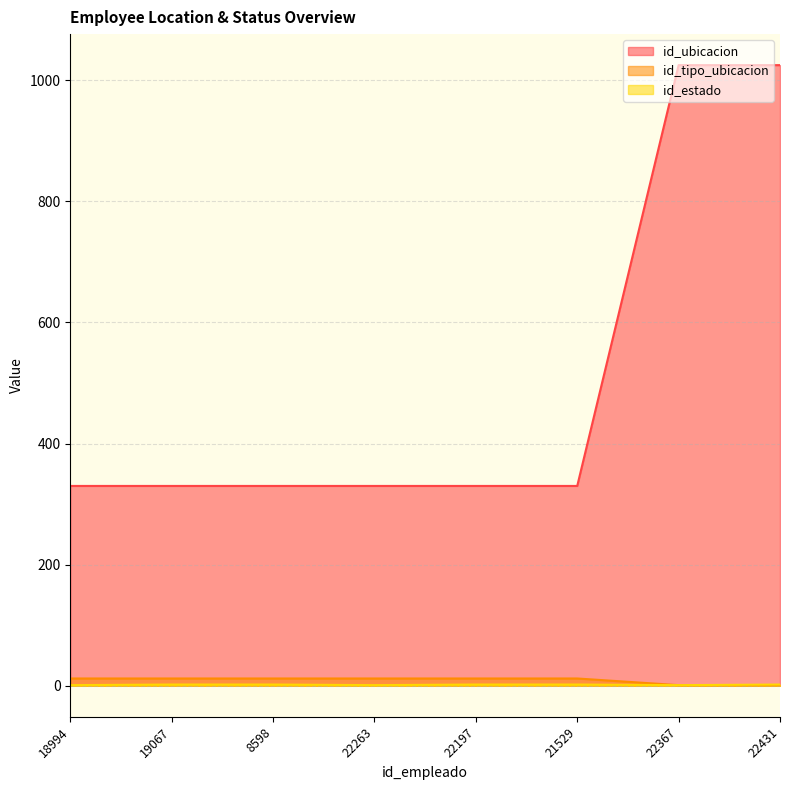

Which series changed the most between 18994 and 22431?

id_ubicacion